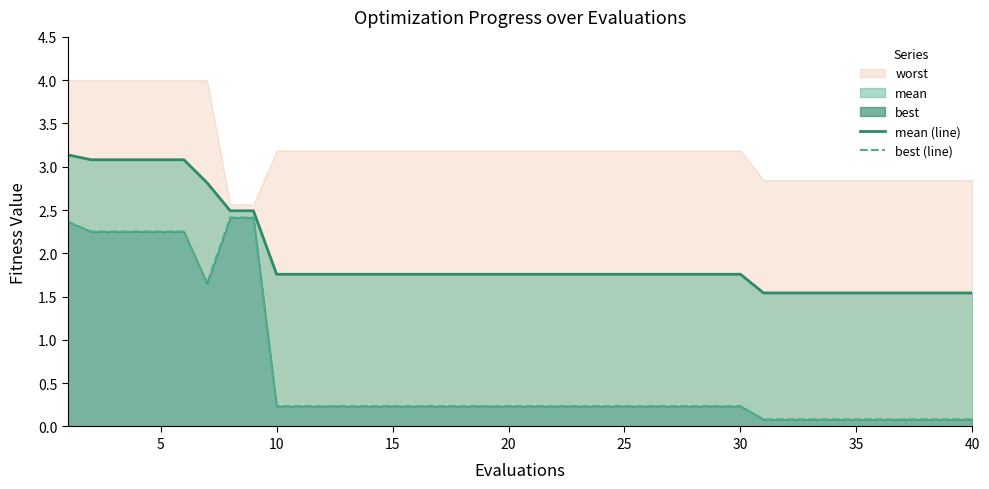

The value of best (line) at 27 is 0.4. True or false?

False